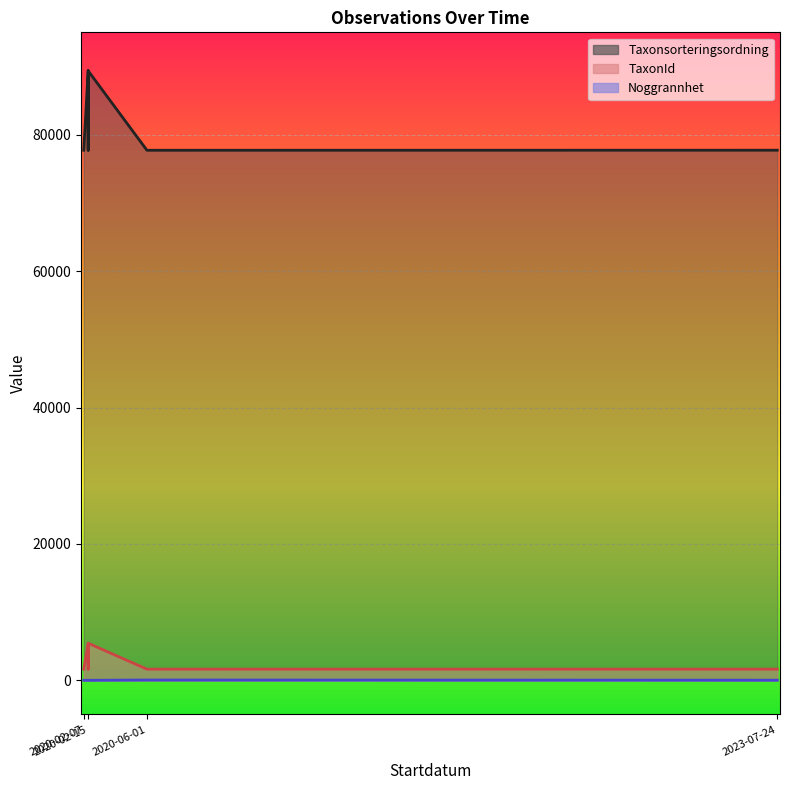

At which label is Taxonsorteringsordning closest to 83561?

2020-02-15